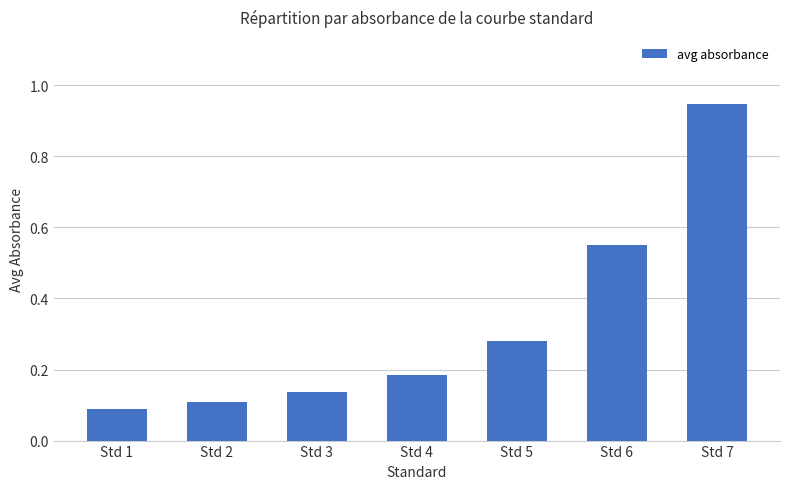

Which has a higher value, Std 1 or Std 7?

Std 7